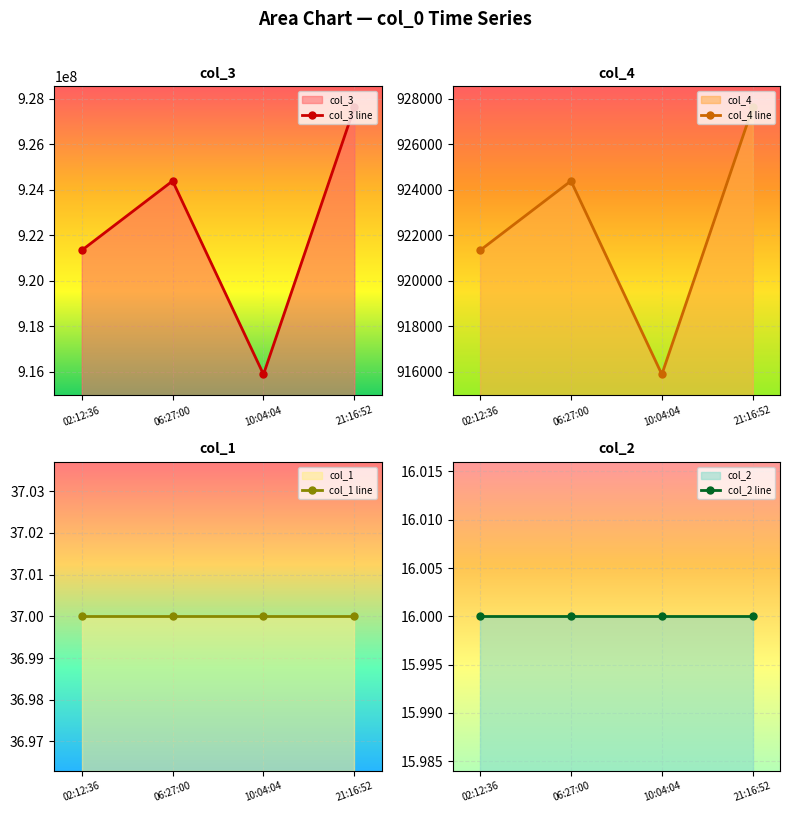

The value of col_3 line at 21:16:52 is 1290780333. True or false?

False